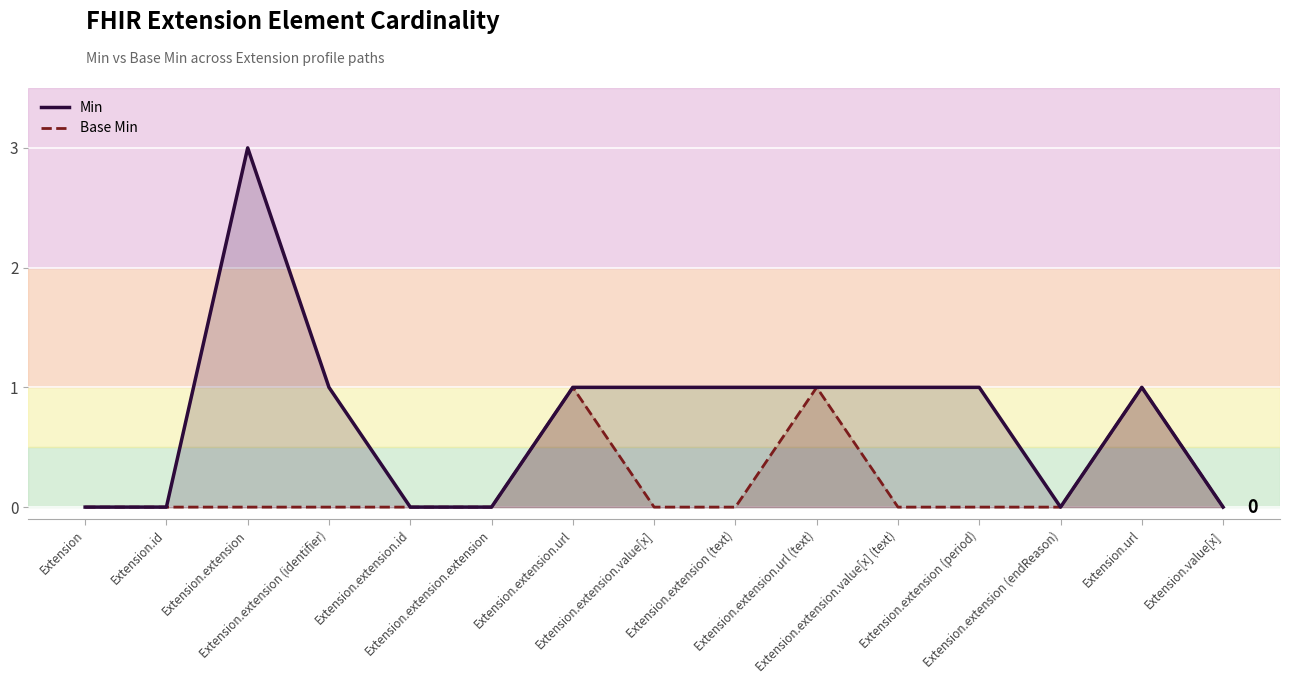

How many lines are shown in the chart?

2